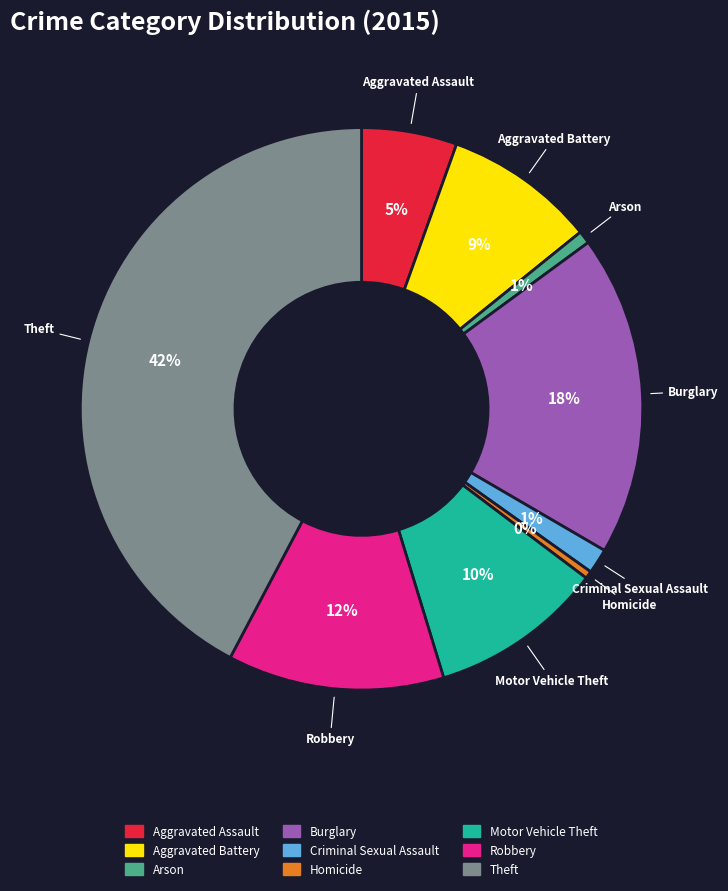

Which category has the biggest portion of the pie?

Theft